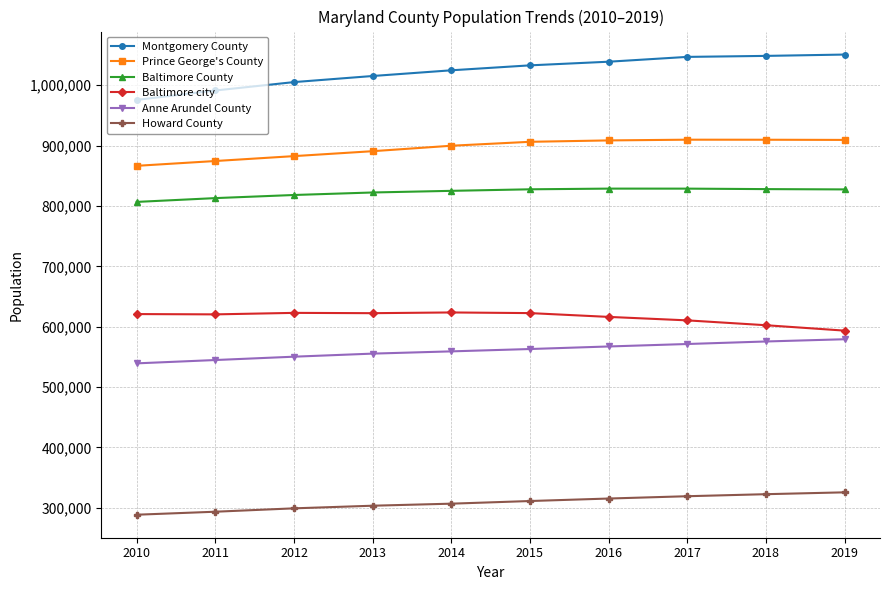

What is the sum of the Anne Arundel County values at 2018 and 2016?

1142777